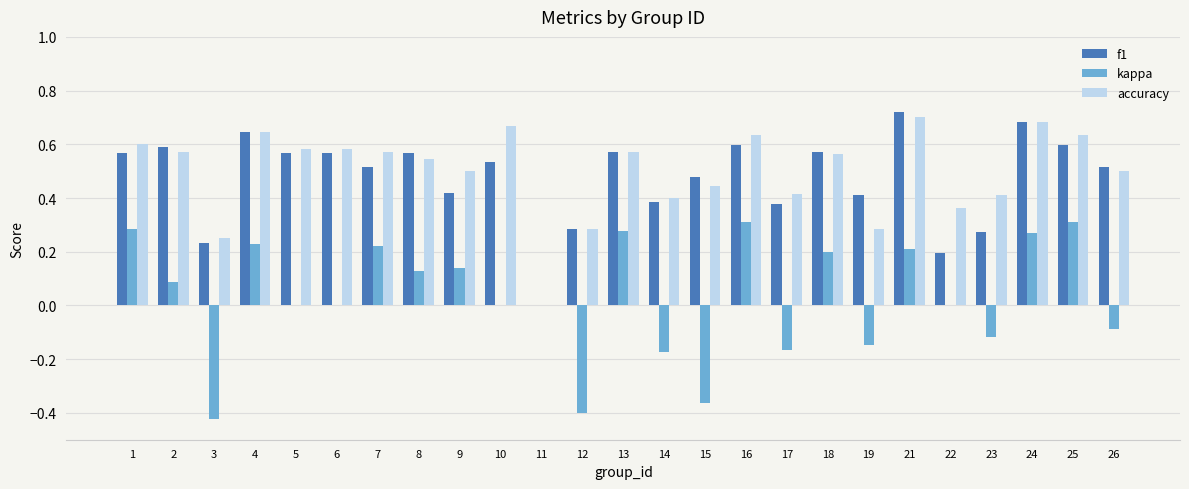

What is the sum of all kappa values?

0.8